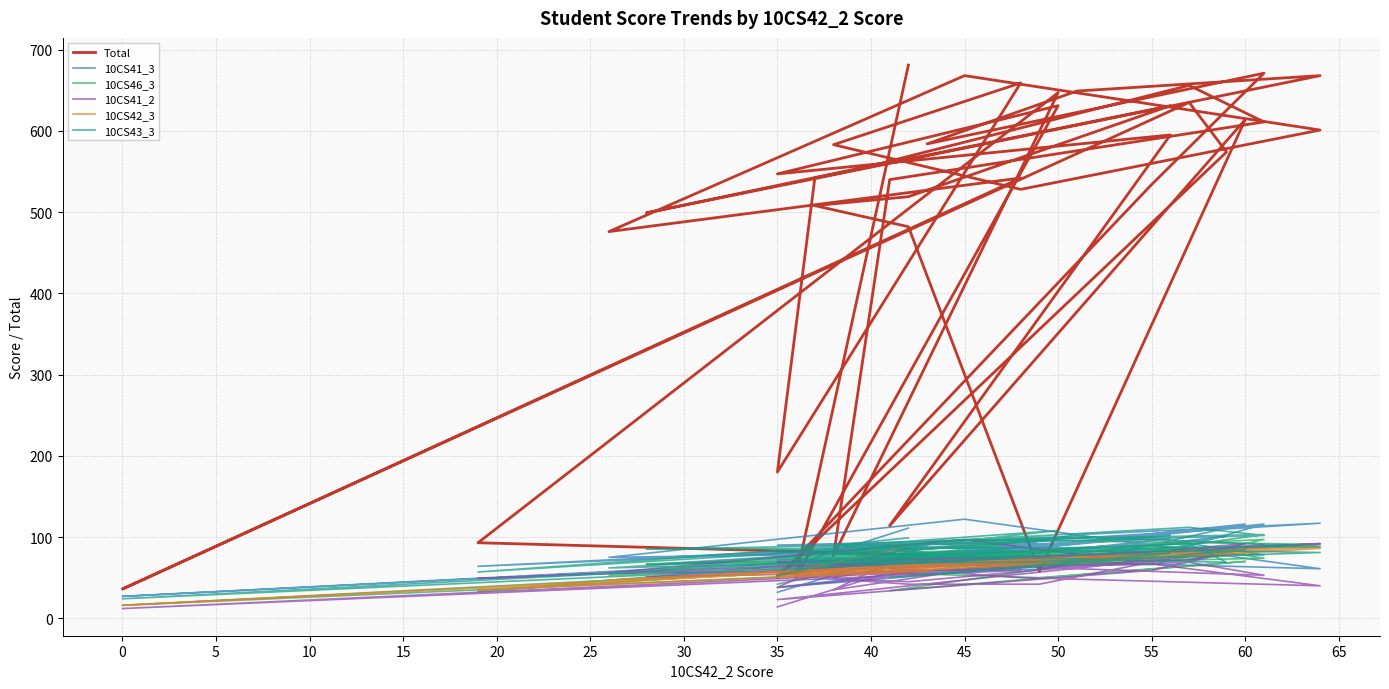

Is it true that 10CS43_3 equals 119 at 35?

False